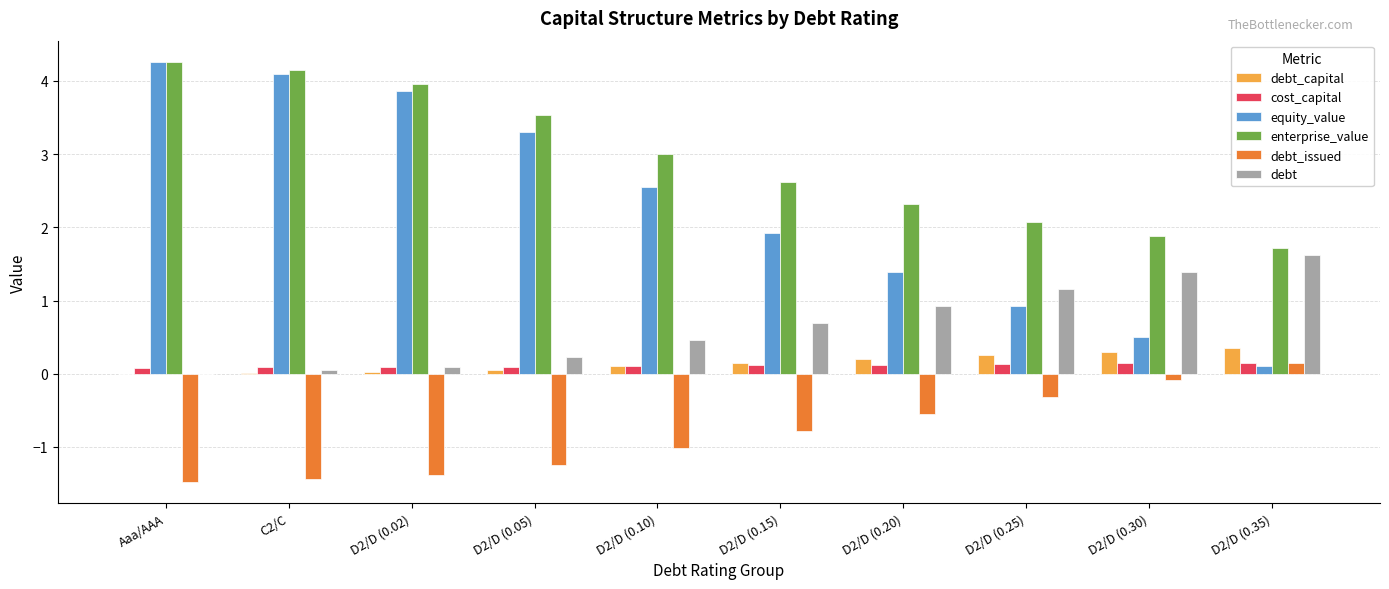

Is the value of enterprise_value at C2/C greater than the value of debt_issued at D2/D (0.30)?

Yes